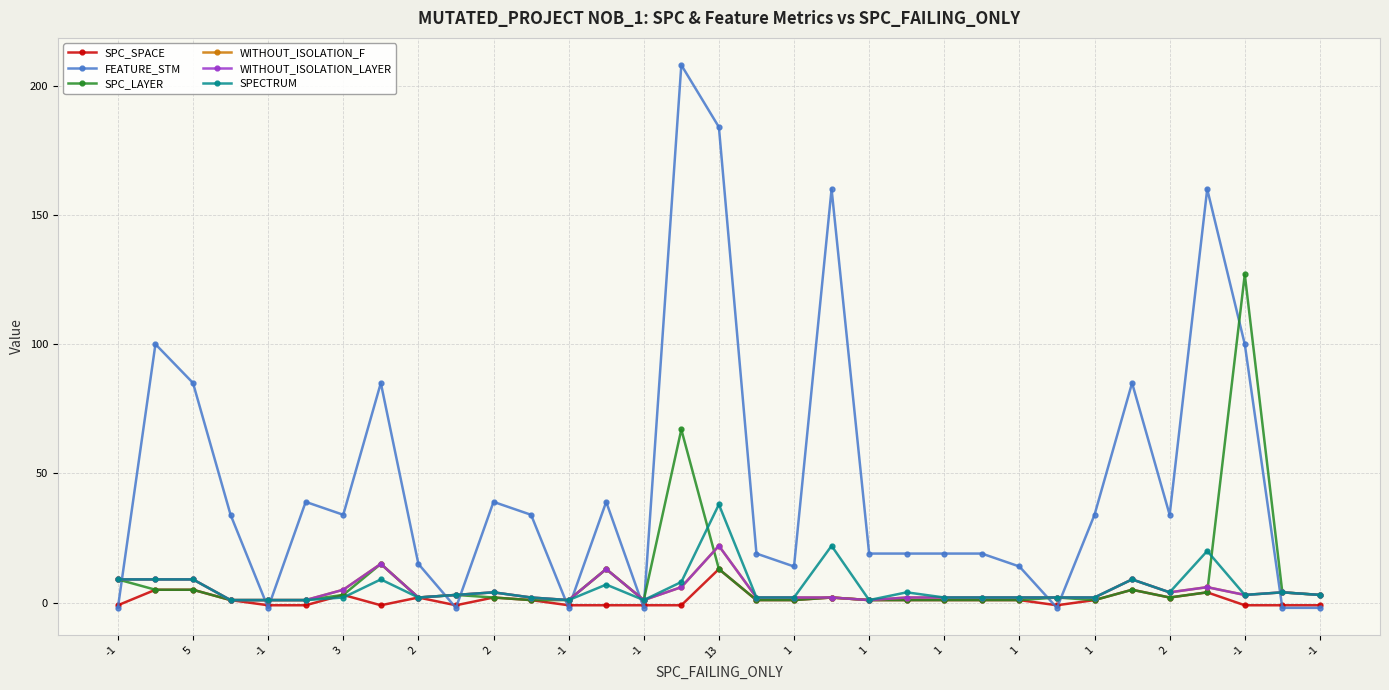

Is this an area chart (filled region under the line)?

No